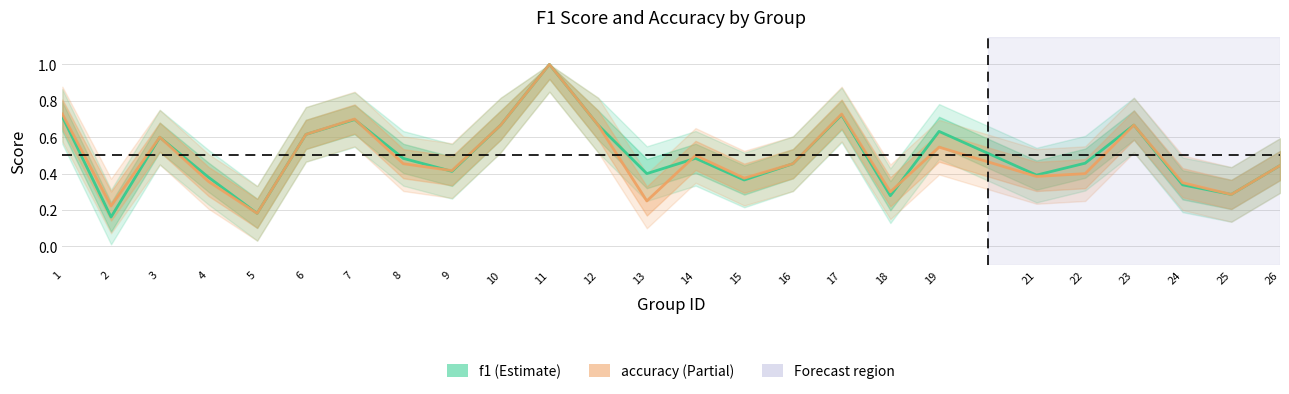

Read the accuracy value at 13.

0.2